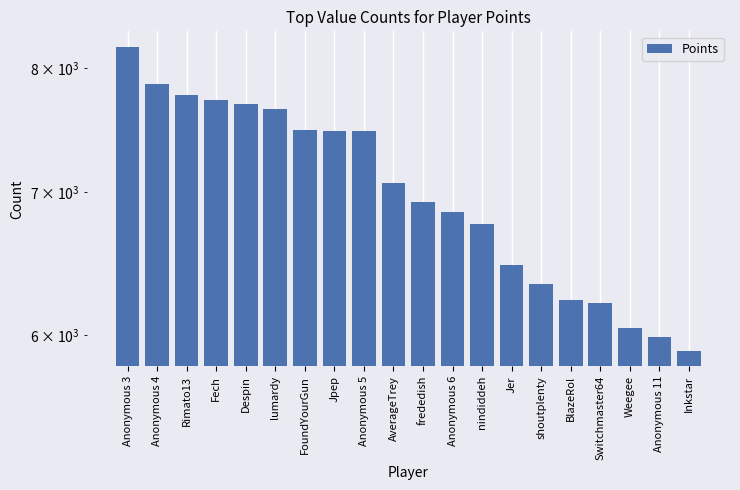

What is the sum of the values at Weegee and Jer?

12509